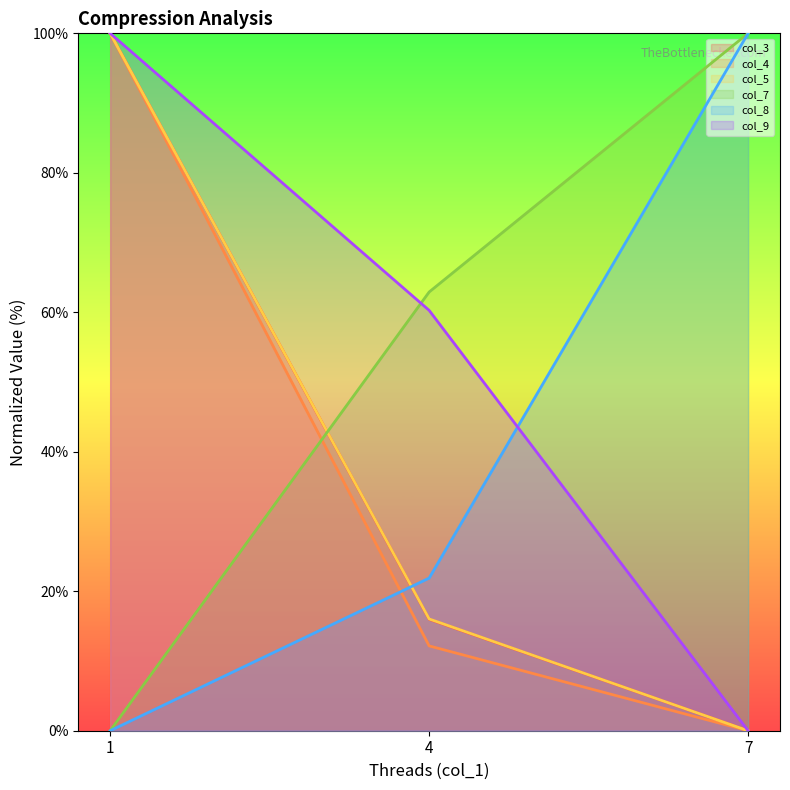

What is the value of the col_4 point at the 2nd from the left?

12.2